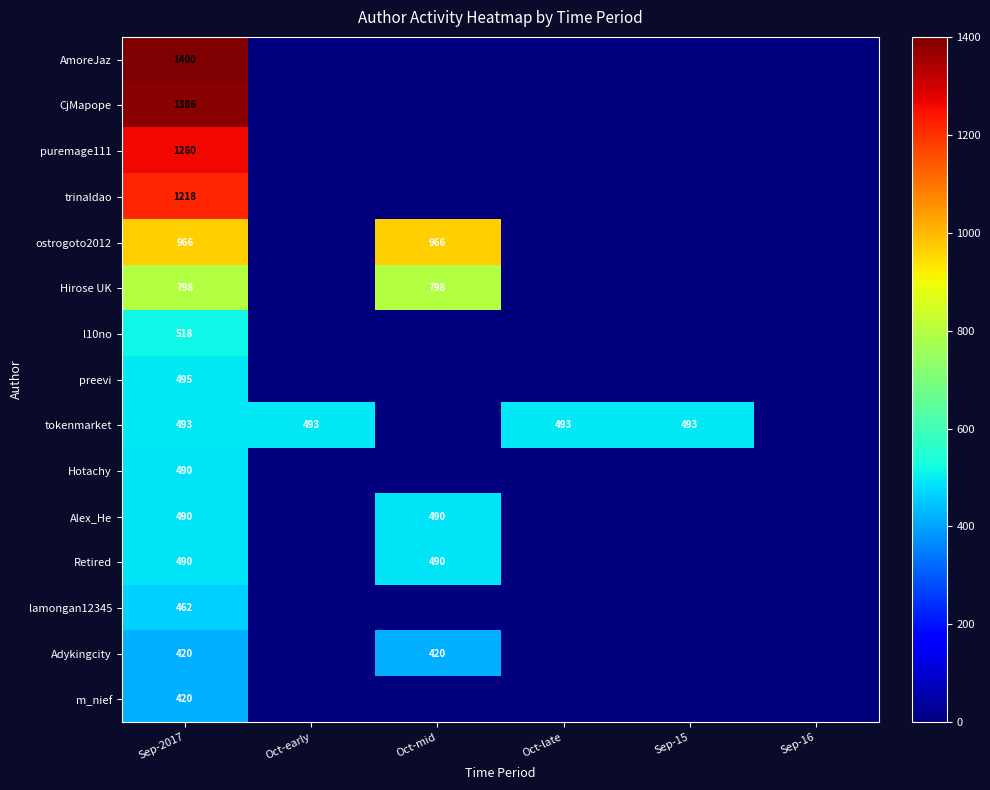

What is the spread (max minus min) of values at Oct-mid?

966